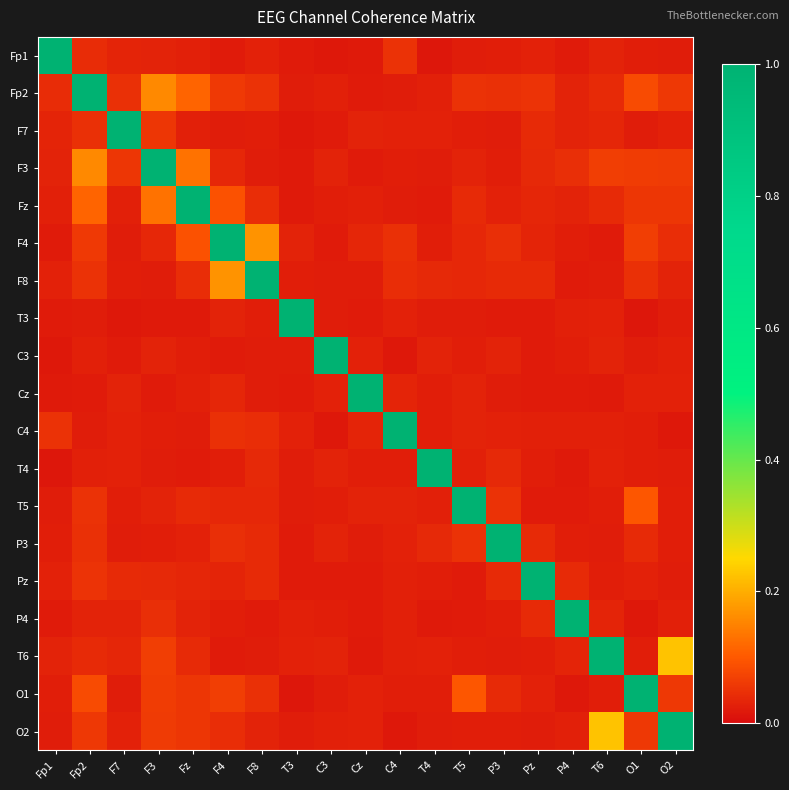

Reading left to right, extract all data points from this chart.

Fp1: Fp1=1.0	Fp2=0.0	F7=0.0	F3=0.0	Fz=0.0	F4=0.0	F8=0.0	T3=0.0	C3=0.0	Cz=0.0	C4=0.0	T4=0.0	T5=0.0	P3=0.0	Pz=0.0	P4=0.0	T6=0.0	O1=0.0	O2=0.0
Fp2: Fp1=0.0	Fp2=1.0	F7=0.0	F3=0.2	Fz=0.1	F4=0.1	F8=0.0	T3=0.0	C3=0.0	Cz=0.0	C4=0.0	T4=0.0	T5=0.1	P3=0.0	Pz=0.1	P4=0.0	T6=0.0	O1=0.1	O2=0.1
F7: Fp1=0.0	Fp2=0.0	F7=1.0	F3=0.1	Fz=0.0	F4=0.0	F8=0.0	T3=0.0	C3=0.0	Cz=0.0	C4=0.0	T4=0.0	T5=0.0	P3=0.0	Pz=0.0	P4=0.0	T6=0.0	O1=0.0	O2=0.0
F3: Fp1=0.0	Fp2=0.2	F7=0.1	F3=1.0	Fz=0.1	F4=0.0	F8=0.0	T3=0.0	C3=0.0	Cz=0.0	C4=0.0	T4=0.0	T5=0.0	P3=0.0	Pz=0.0	P4=0.0	T6=0.1	O1=0.1	O2=0.1
Fz: Fp1=0.0	Fp2=0.1	F7=0.0	F3=0.1	Fz=1.0	F4=0.1	F8=0.0	T3=0.0	C3=0.0	Cz=0.0	C4=0.0	T4=0.0	T5=0.0	P3=0.0	Pz=0.0	P4=0.0	T6=0.0	O1=0.1	O2=0.1
F4: Fp1=0.0	Fp2=0.1	F7=0.0	F3=0.0	Fz=0.1	F4=1.0	F8=0.2	T3=0.0	C3=0.0	Cz=0.0	C4=0.0	T4=0.0	T5=0.0	P3=0.0	Pz=0.0	P4=0.0	T6=0.0	O1=0.1	O2=0.0
F8: Fp1=0.0	Fp2=0.0	F7=0.0	F3=0.0	Fz=0.0	F4=0.2	F8=1.0	T3=0.0	C3=0.0	Cz=0.0	C4=0.0	T4=0.0	T5=0.0	P3=0.0	Pz=0.0	P4=0.0	T6=0.0	O1=0.0	O2=0.0
T3: Fp1=0.0	Fp2=0.0	F7=0.0	F3=0.0	Fz=0.0	F4=0.0	F8=0.0	T3=1.0	C3=0.0	Cz=0.0	C4=0.0	T4=0.0	T5=0.0	P3=0.0	Pz=0.0	P4=0.0	T6=0.0	O1=0.0	O2=0.0
C3: Fp1=0.0	Fp2=0.0	F7=0.0	F3=0.0	Fz=0.0	F4=0.0	F8=0.0	T3=0.0	C3=1.0	Cz=0.0	C4=0.0	T4=0.0	T5=0.0	P3=0.0	Pz=0.0	P4=0.0	T6=0.0	O1=0.0	O2=0.0
Cz: Fp1=0.0	Fp2=0.0	F7=0.0	F3=0.0	Fz=0.0	F4=0.0	F8=0.0	T3=0.0	C3=0.0	Cz=1.0	C4=0.0	T4=0.0	T5=0.0	P3=0.0	Pz=0.0	P4=0.0	T6=0.0	O1=0.0	O2=0.0
C4: Fp1=0.0	Fp2=0.0	F7=0.0	F3=0.0	Fz=0.0	F4=0.0	F8=0.0	T3=0.0	C3=0.0	Cz=0.0	C4=1.0	T4=0.0	T5=0.0	P3=0.0	Pz=0.0	P4=0.0	T6=0.0	O1=0.0	O2=0.0
T4: Fp1=0.0	Fp2=0.0	F7=0.0	F3=0.0	Fz=0.0	F4=0.0	F8=0.0	T3=0.0	C3=0.0	Cz=0.0	C4=0.0	T4=1.0	T5=0.0	P3=0.0	Pz=0.0	P4=0.0	T6=0.0	O1=0.0	O2=0.0
T5: Fp1=0.0	Fp2=0.1	F7=0.0	F3=0.0	Fz=0.0	F4=0.0	F8=0.0	T3=0.0	C3=0.0	Cz=0.0	C4=0.0	T4=0.0	T5=1.0	P3=0.0	Pz=0.0	P4=0.0	T6=0.0	O1=0.1	O2=0.0
P3: Fp1=0.0	Fp2=0.0	F7=0.0	F3=0.0	Fz=0.0	F4=0.0	F8=0.0	T3=0.0	C3=0.0	Cz=0.0	C4=0.0	T4=0.0	T5=0.0	P3=1.0	Pz=0.0	P4=0.0	T6=0.0	O1=0.0	O2=0.0
Pz: Fp1=0.0	Fp2=0.1	F7=0.0	F3=0.0	Fz=0.0	F4=0.0	F8=0.0	T3=0.0	C3=0.0	Cz=0.0	C4=0.0	T4=0.0	T5=0.0	P3=0.0	Pz=1.0	P4=0.0	T6=0.0	O1=0.0	O2=0.0
P4: Fp1=0.0	Fp2=0.0	F7=0.0	F3=0.0	Fz=0.0	F4=0.0	F8=0.0	T3=0.0	C3=0.0	Cz=0.0	C4=0.0	T4=0.0	T5=0.0	P3=0.0	Pz=0.0	P4=1.0	T6=0.0	O1=0.0	O2=0.0
T6: Fp1=0.0	Fp2=0.0	F7=0.0	F3=0.1	Fz=0.0	F4=0.0	F8=0.0	T3=0.0	C3=0.0	Cz=0.0	C4=0.0	T4=0.0	T5=0.0	P3=0.0	Pz=0.0	P4=0.0	T6=1.0	O1=0.0	O2=0.2
O1: Fp1=0.0	Fp2=0.1	F7=0.0	F3=0.1	Fz=0.1	F4=0.1	F8=0.0	T3=0.0	C3=0.0	Cz=0.0	C4=0.0	T4=0.0	T5=0.1	P3=0.0	Pz=0.0	P4=0.0	T6=0.0	O1=1.0	O2=0.1
O2: Fp1=0.0	Fp2=0.1	F7=0.0	F3=0.1	Fz=0.1	F4=0.0	F8=0.0	T3=0.0	C3=0.0	Cz=0.0	C4=0.0	T4=0.0	T5=0.0	P3=0.0	Pz=0.0	P4=0.0	T6=0.2	O1=0.1	O2=1.0